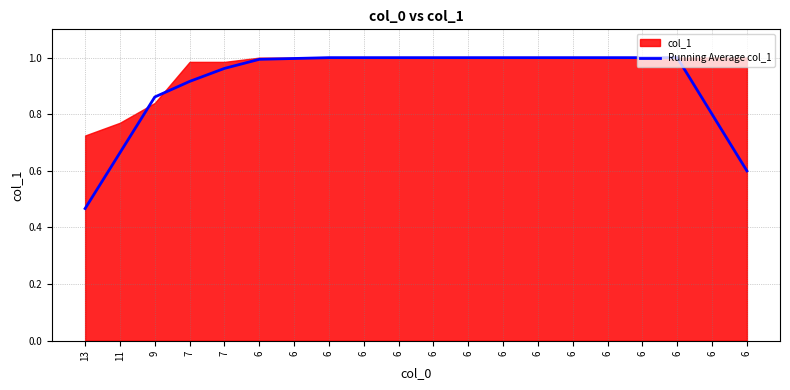

What is the minimum value shown in the chart?

0.5